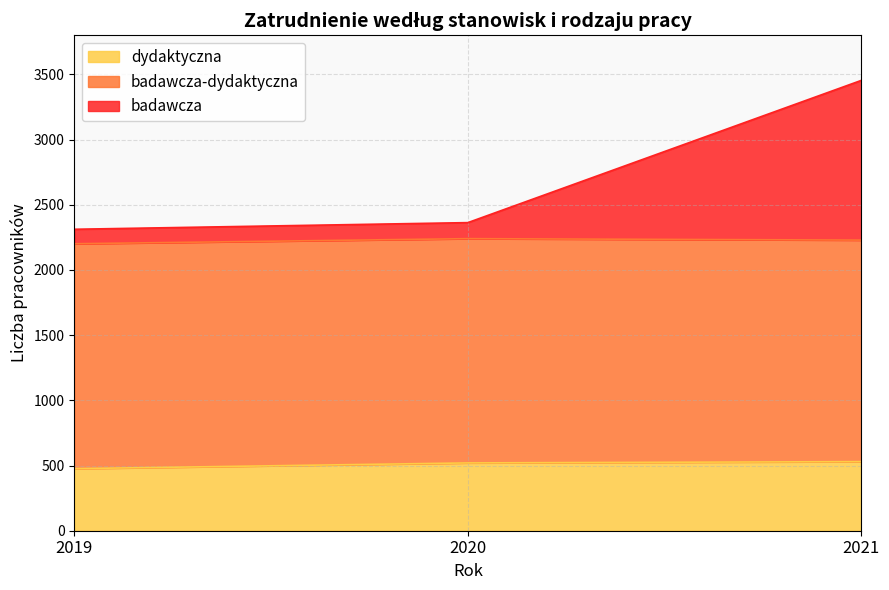

What is the highest value of the dydaktyczna series?

530